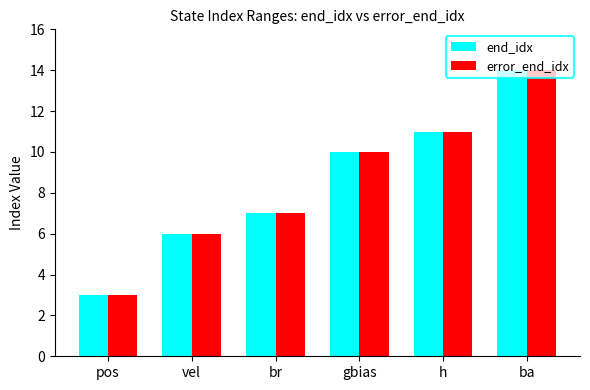

Which category has the lowest value across all series?

pos